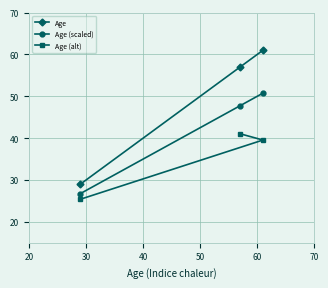

What is the average value of the Age (alt) series?

35.3